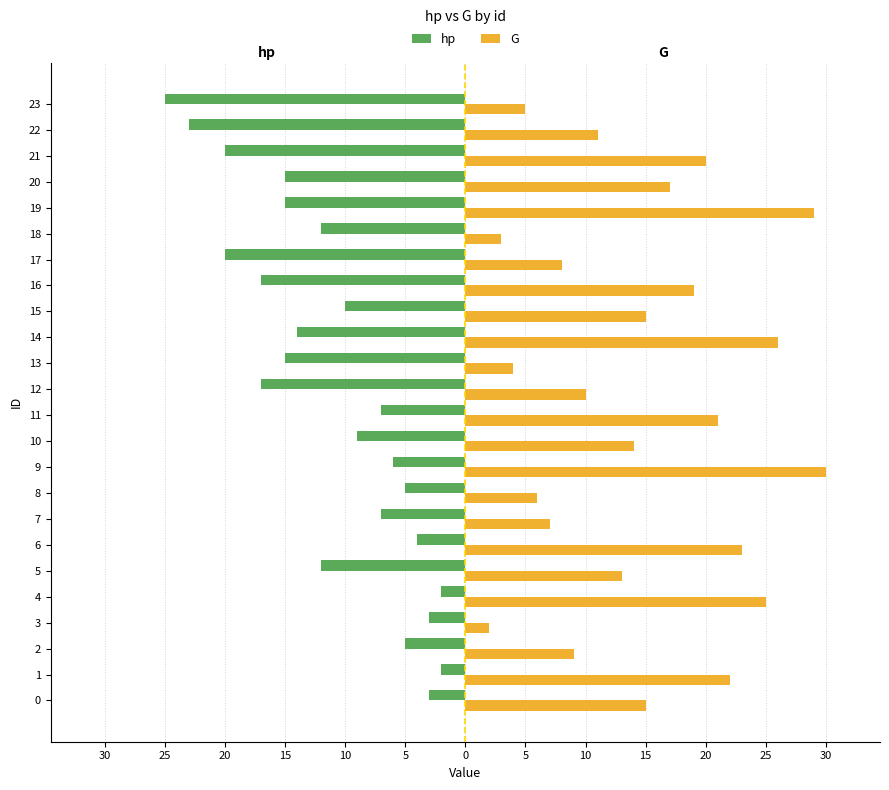

What are all the series names shown in the legend?

hp, G